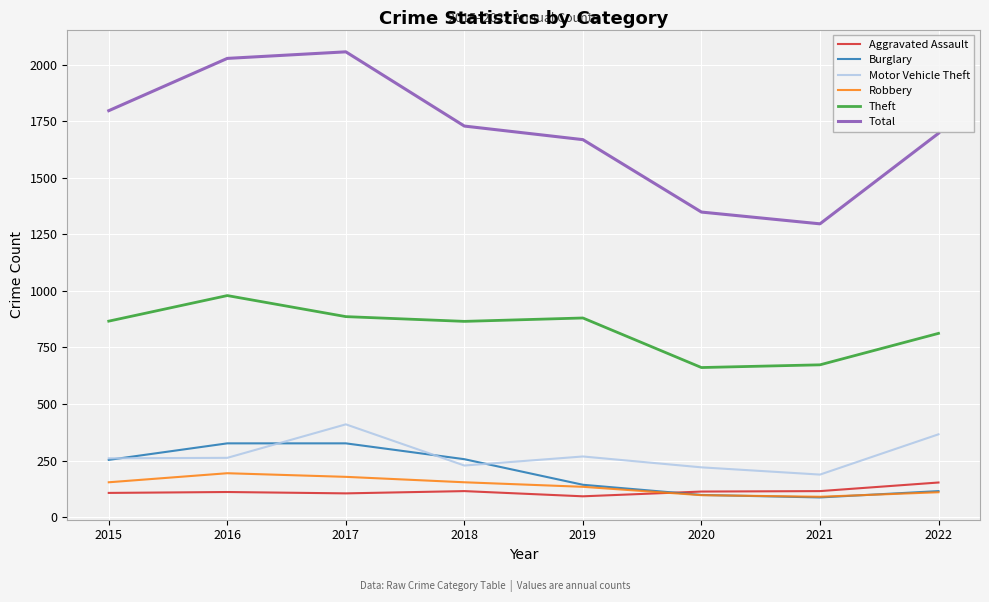

Which series has the largest total across all categories?

Total